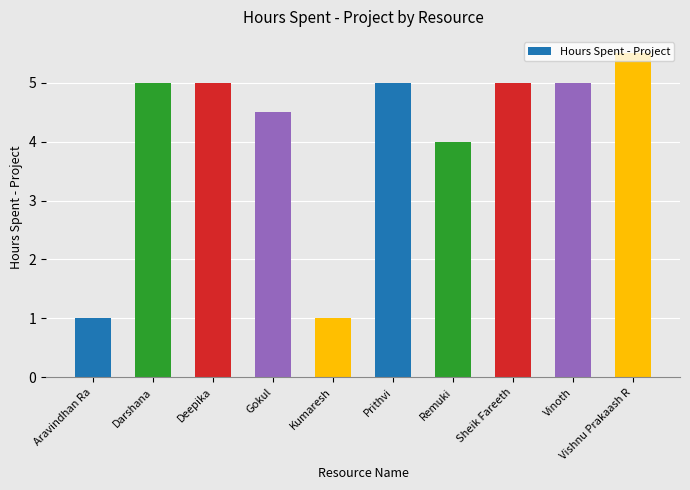

What is the greatest value displayed?

5.5